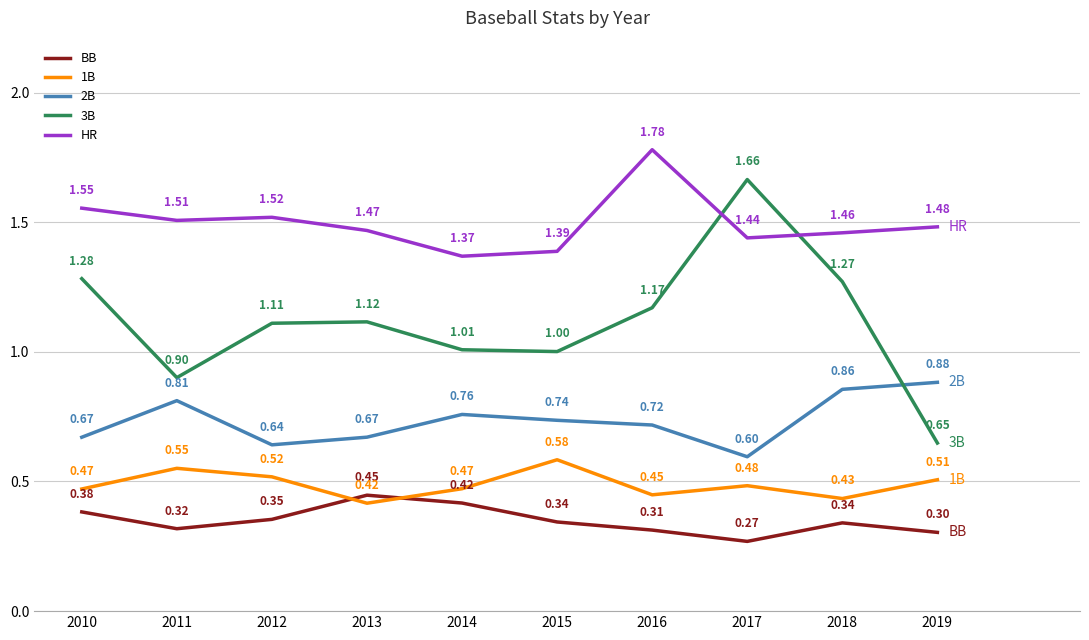

Which series has the widest spread of values?

3B